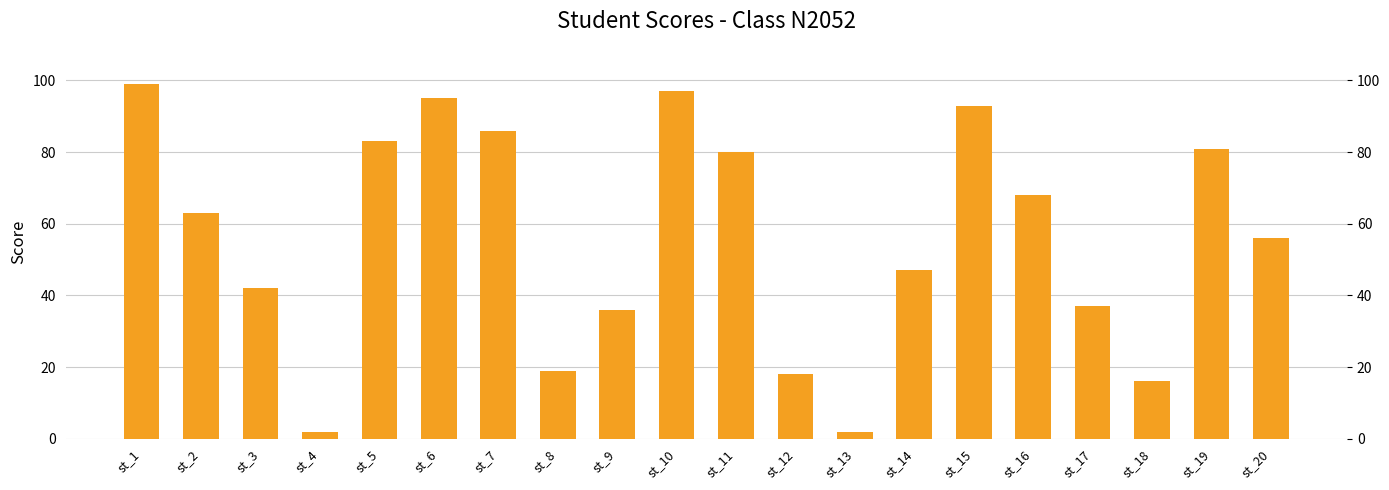

What is the difference between the values at st_3 and st_17?

5